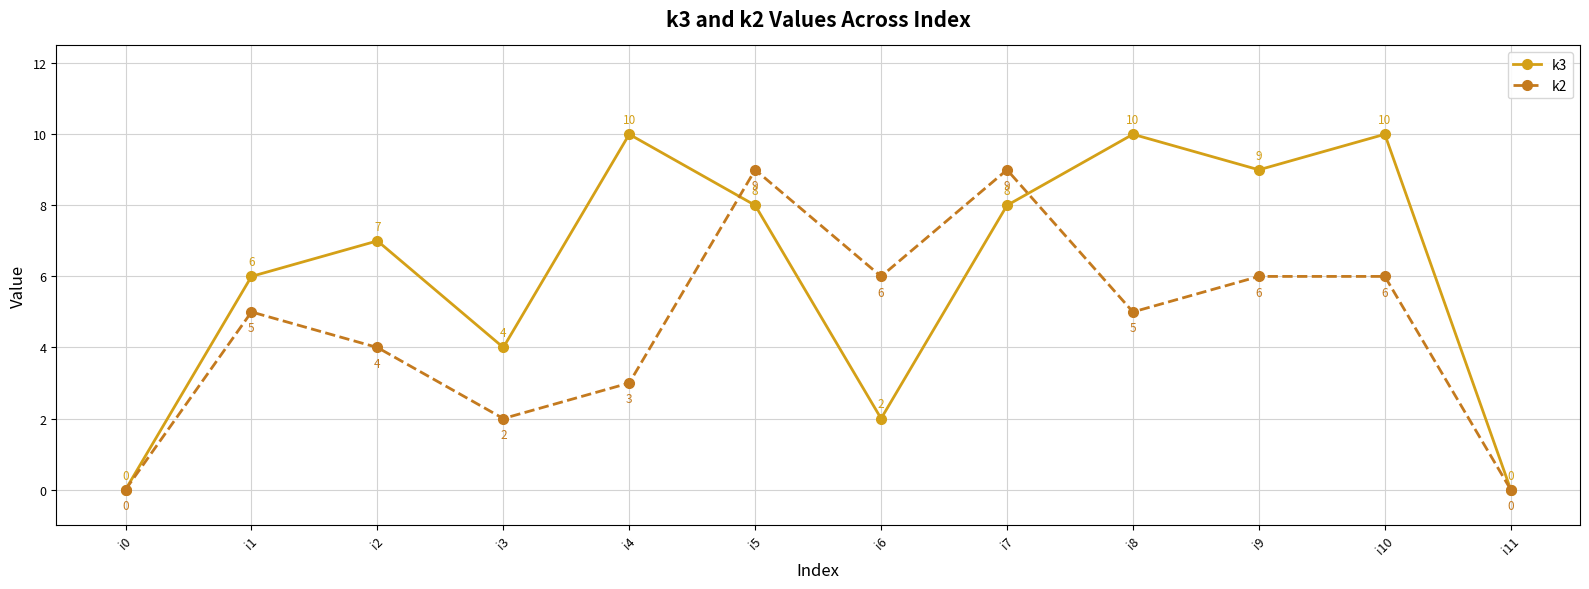

What are all the series names shown in the legend?

k3, k2